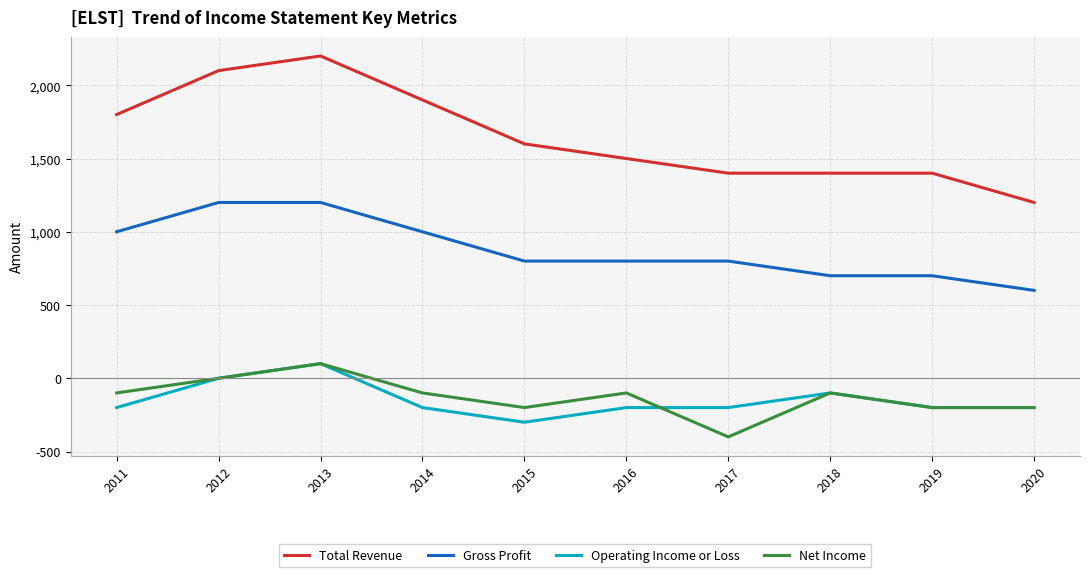

Reading left to right, transcribe all the data shown in this chart.

Total Revenue: 1800	2100	2200	1900	1600	1500	1400	1400	1400	1200
Gross Profit: 1000	1200	1200	1000	800	800	800	700	700	600
Operating Income or Loss: -200	0	100	-200	-300	-200	-200	-100	-200	-200
Net Income: -100	0	100	-100	-200	-100	-400	-100	-200	-200